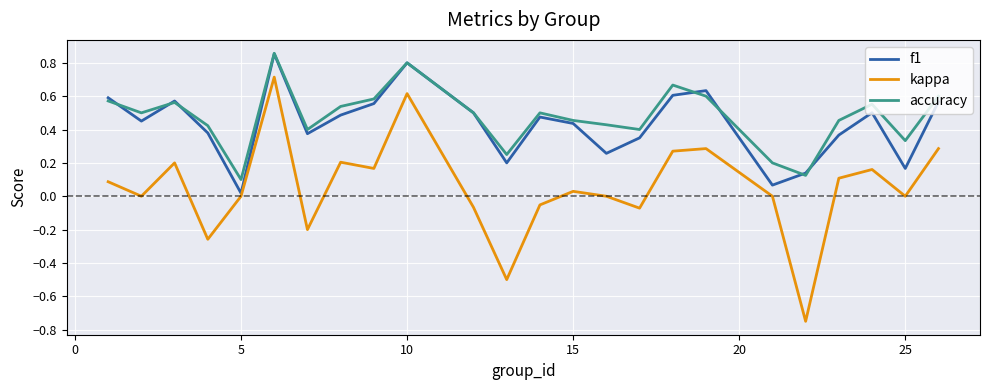

How many interior local valleys does the accuracy series have?

7